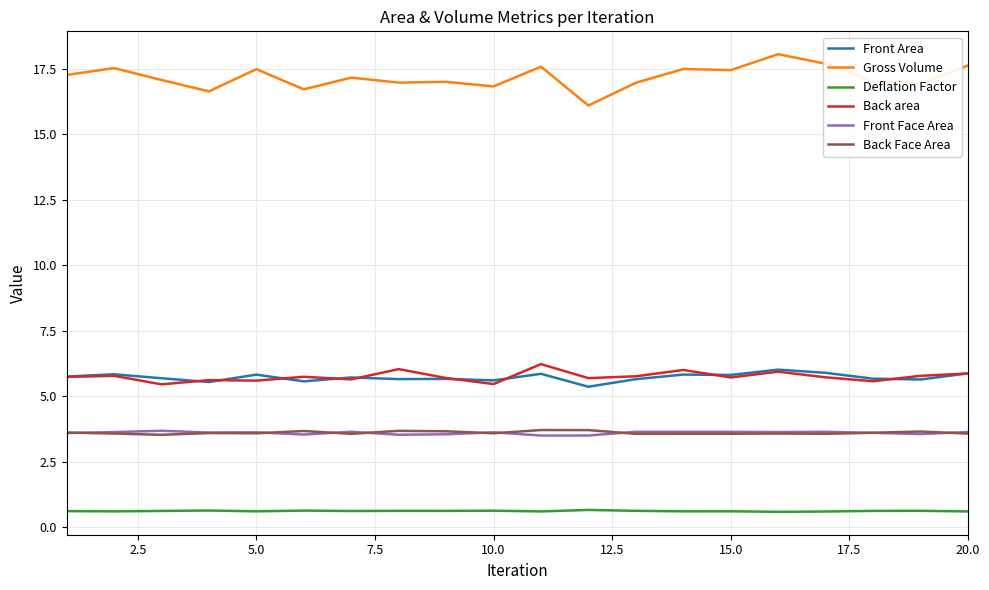

What is the minimum value shown in the chart?

0.6